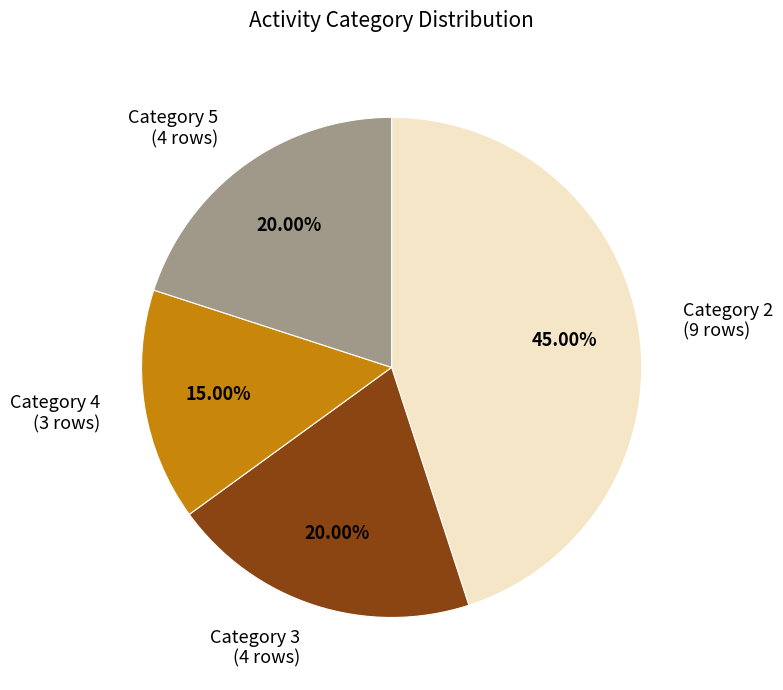

Does Category 5 (4 rows) represent more than half of the total?

No